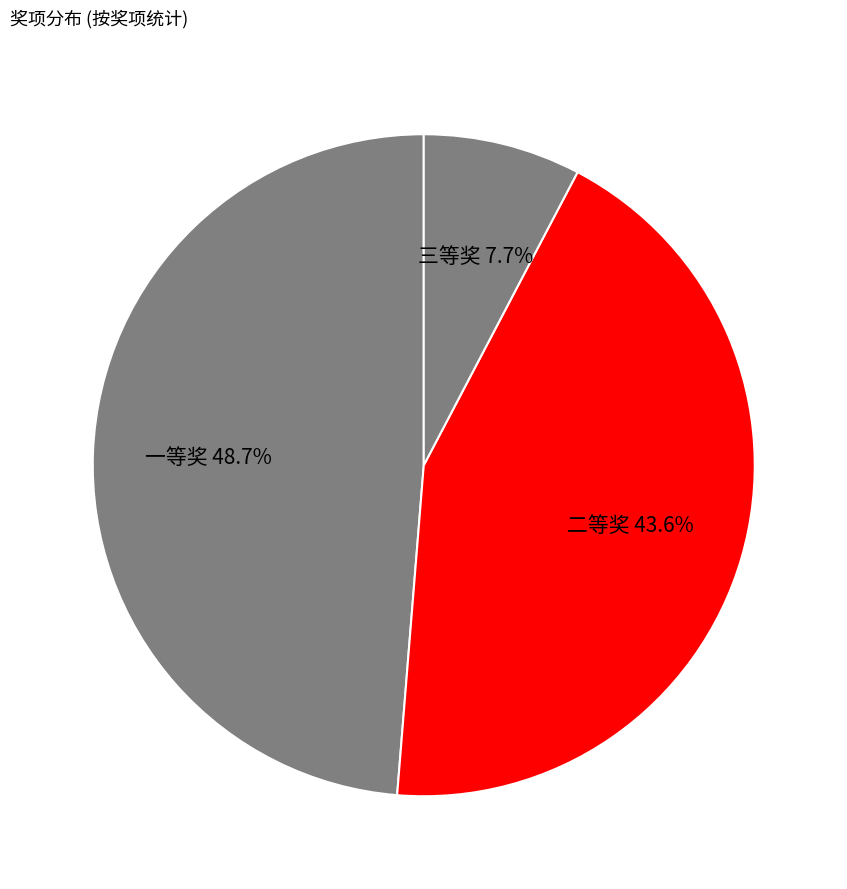

True or false: 一等奖 accounts for 37% of the total.

False